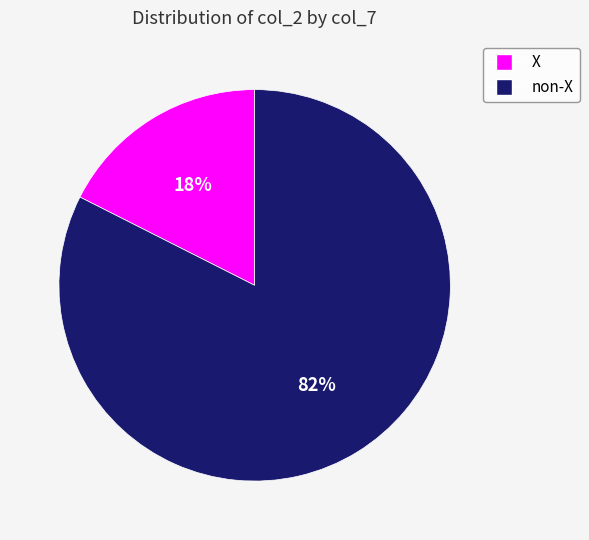

How many segments does this pie chart have?

2